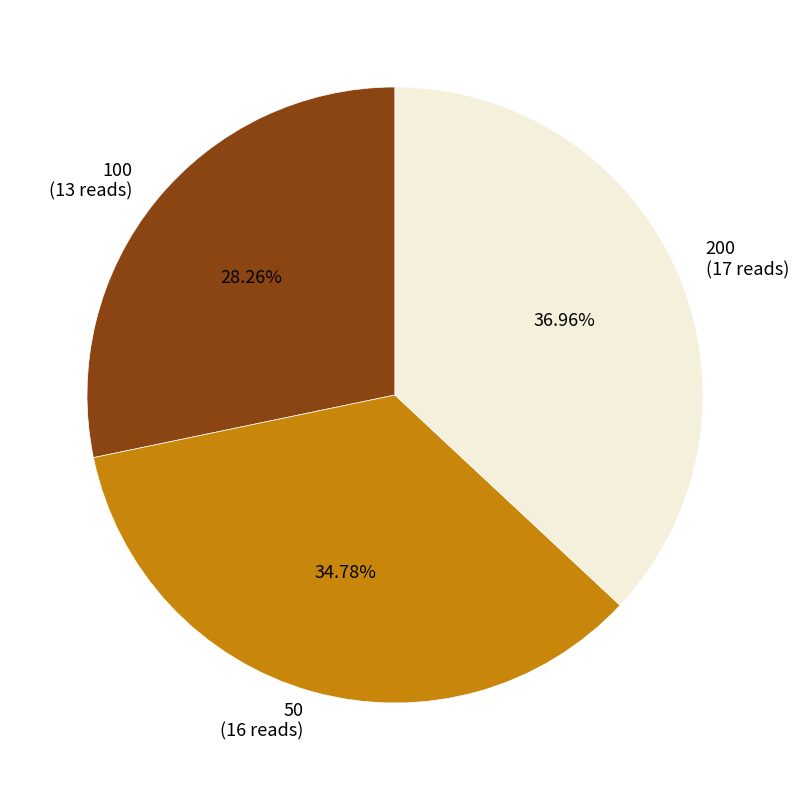

Rank the categories by value from highest to lowest.

200, 50, 100